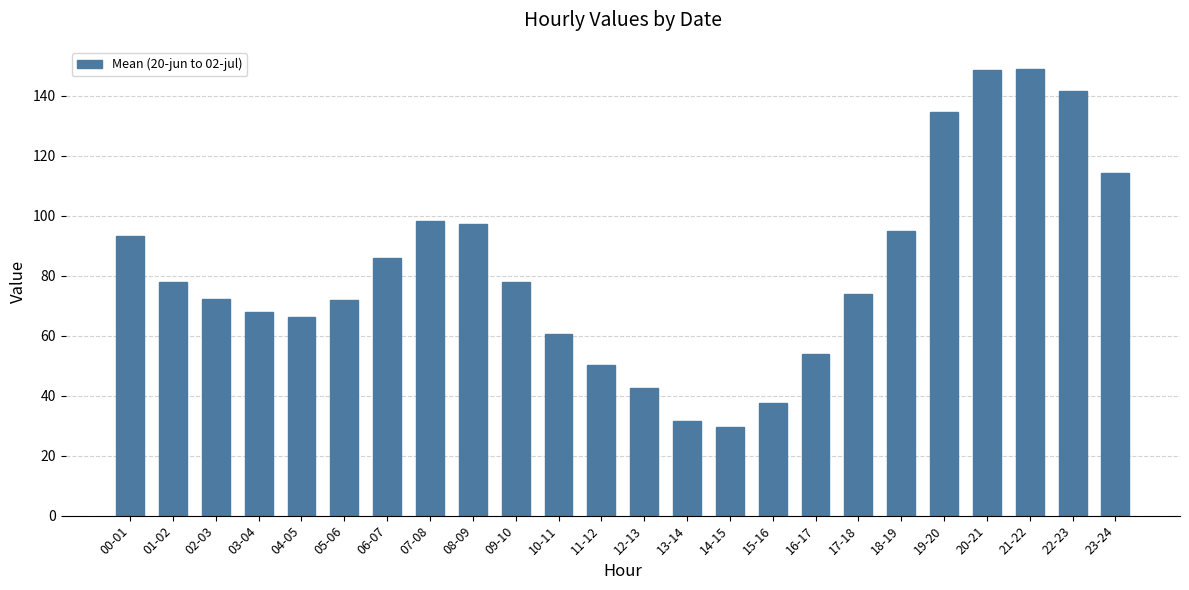

What is the sum of the values at 01-02 and 17-18?

151.9